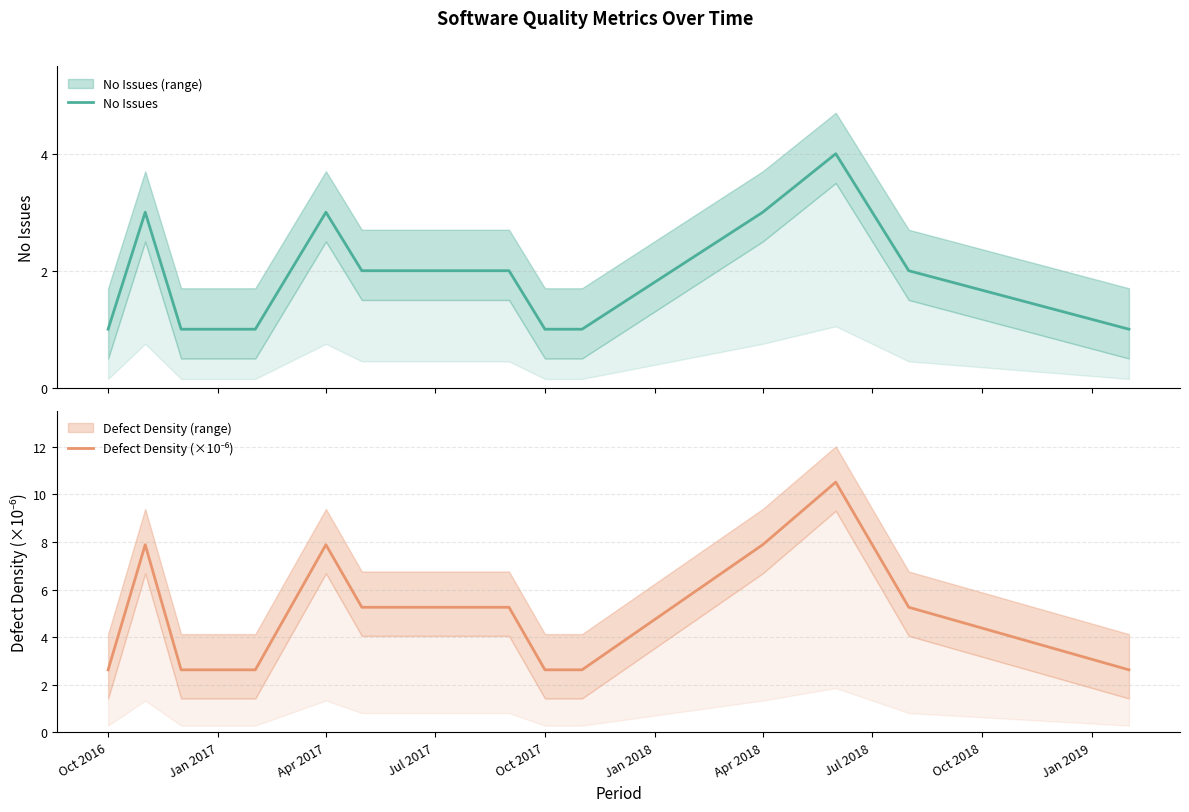

What is the sum of the No Issues values at Oct 2017 and Oct 2018?

5.0